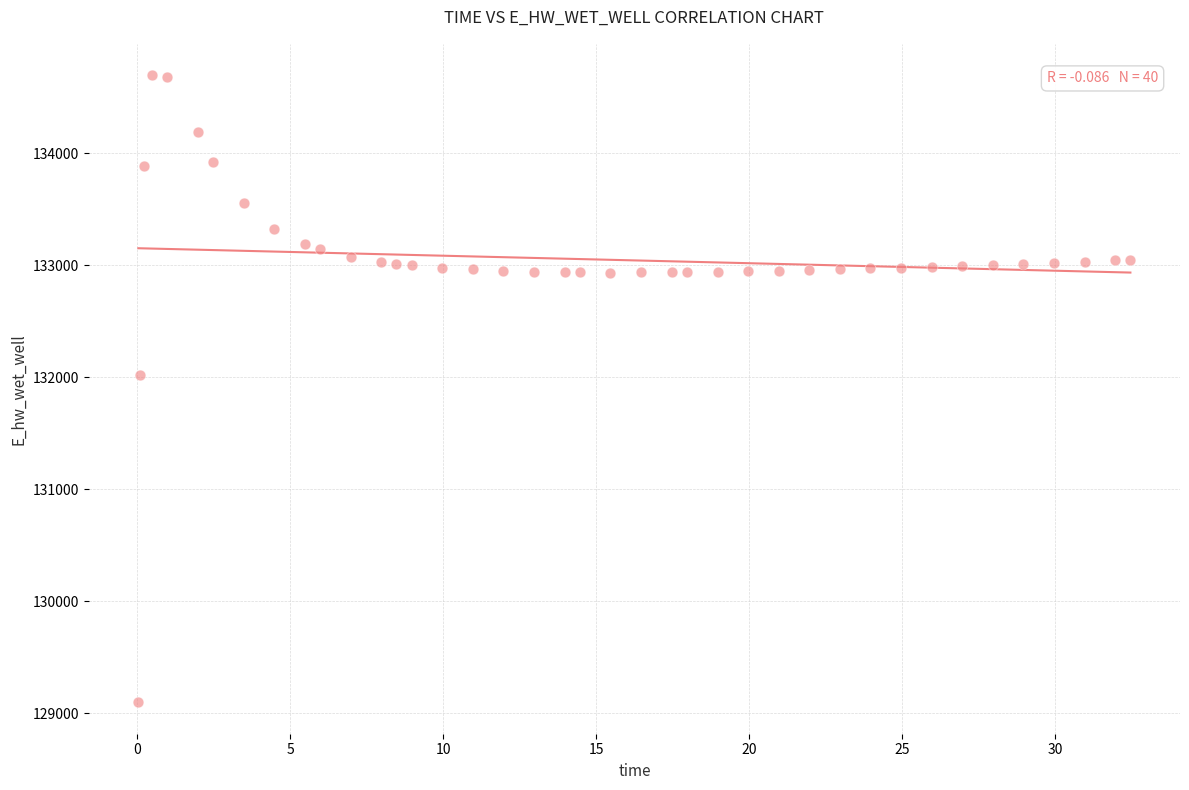

What is the range of X values (max minus min)?

32.4